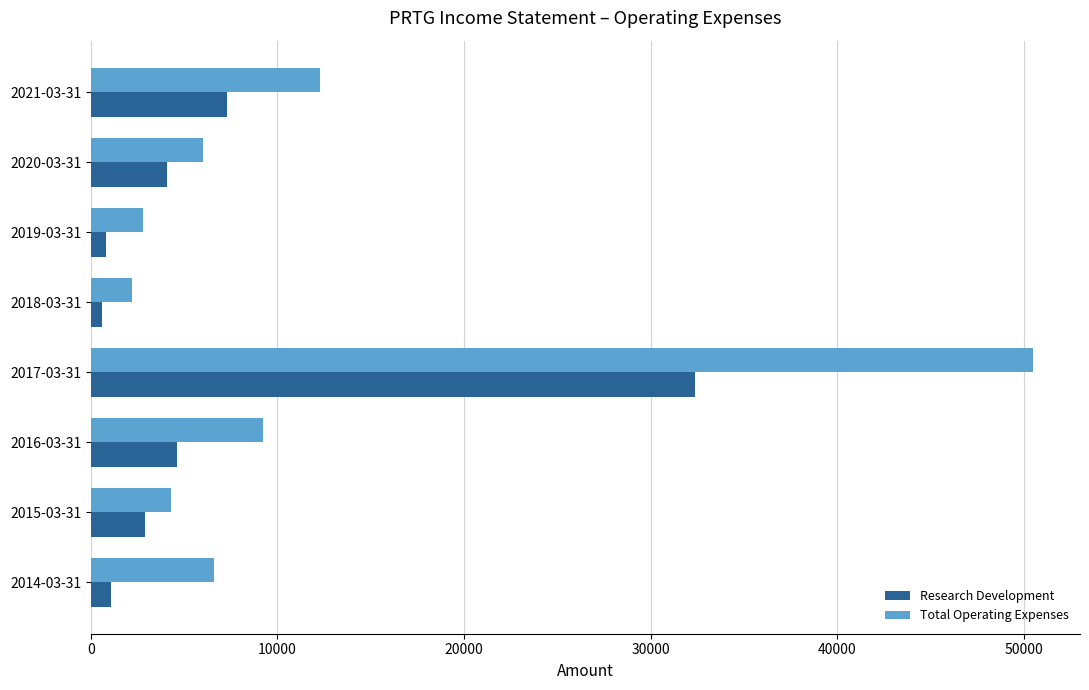

Rank the series by their maximum value, from highest to lowest.

Total Operating Expenses, Research Development